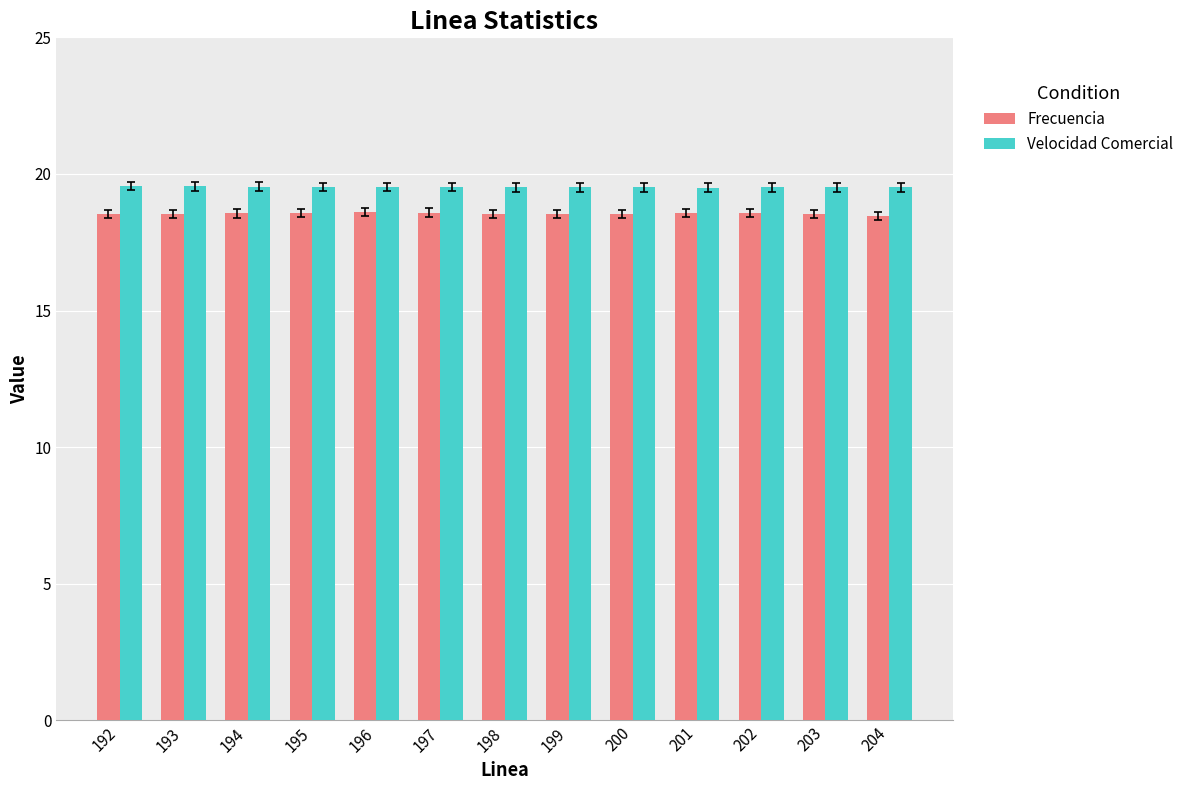

What is the minimum value shown in the chart?

18.5